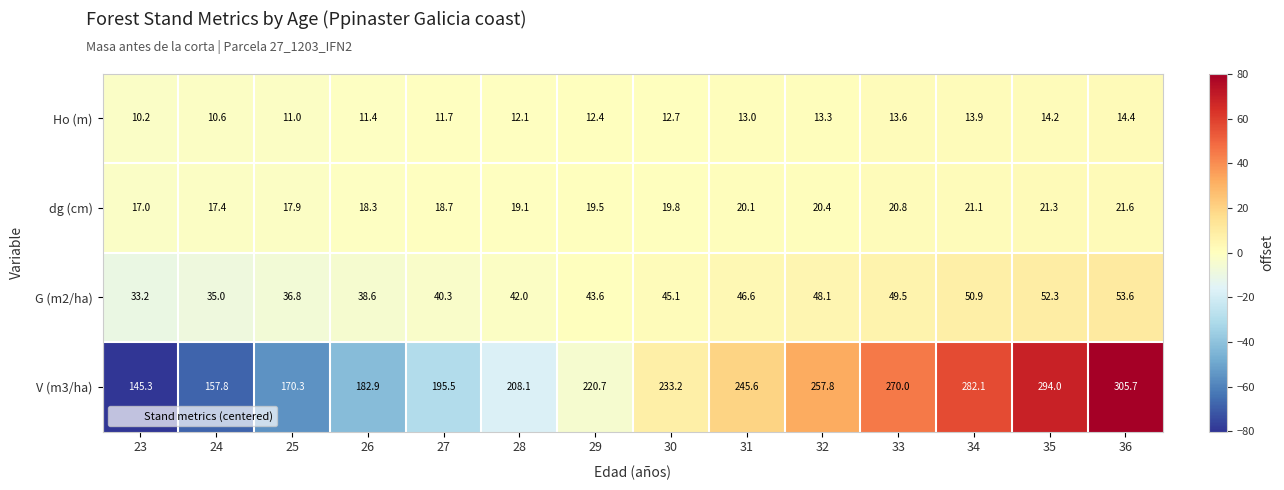

At which category is the sum across all series the highest?

36